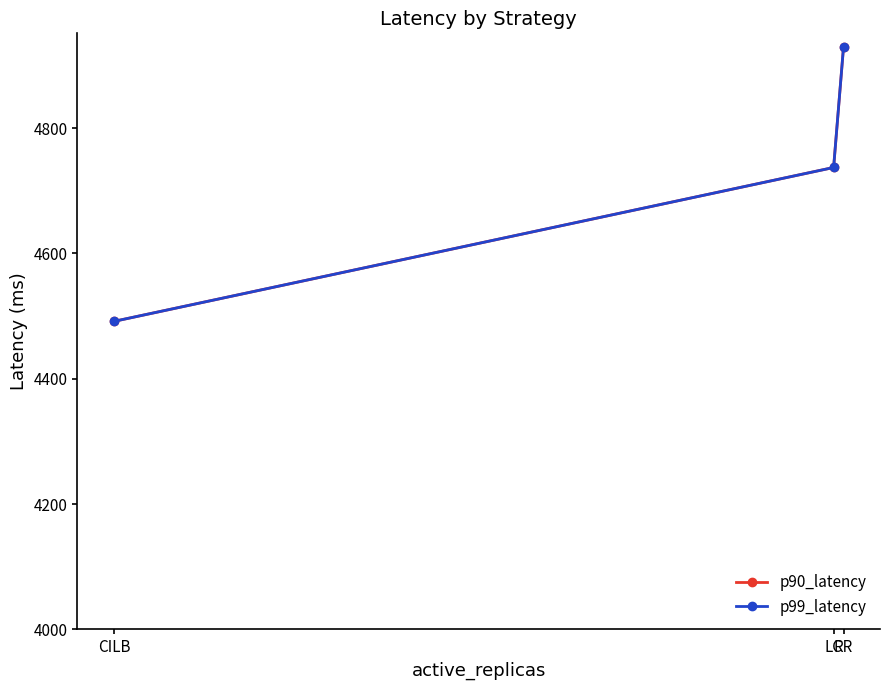

Where is p90_latency nearest to the value 4710?

LC